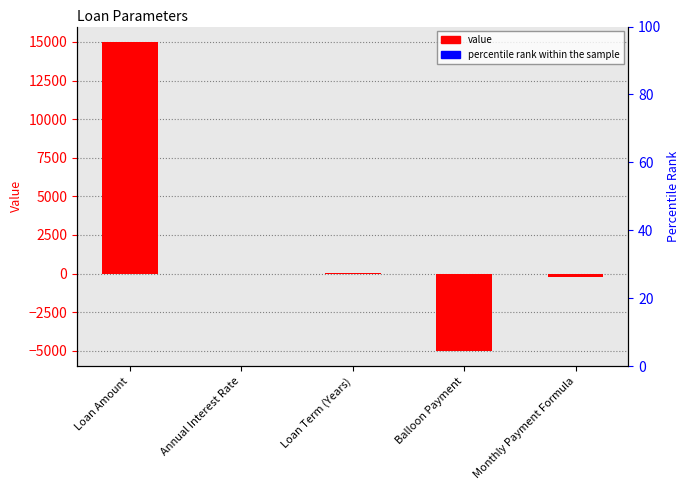

What is the value of the 1st bar from the left?

15000.0